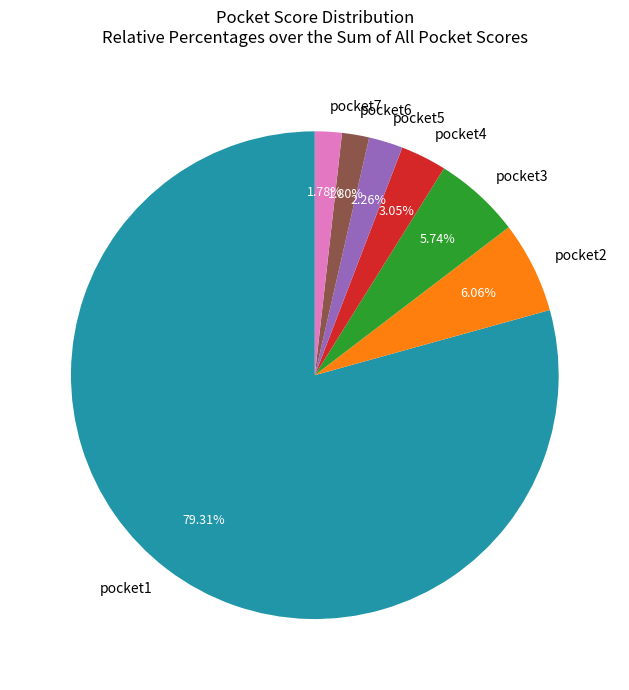

Between pocket4 and pocket7, which is larger?

pocket4